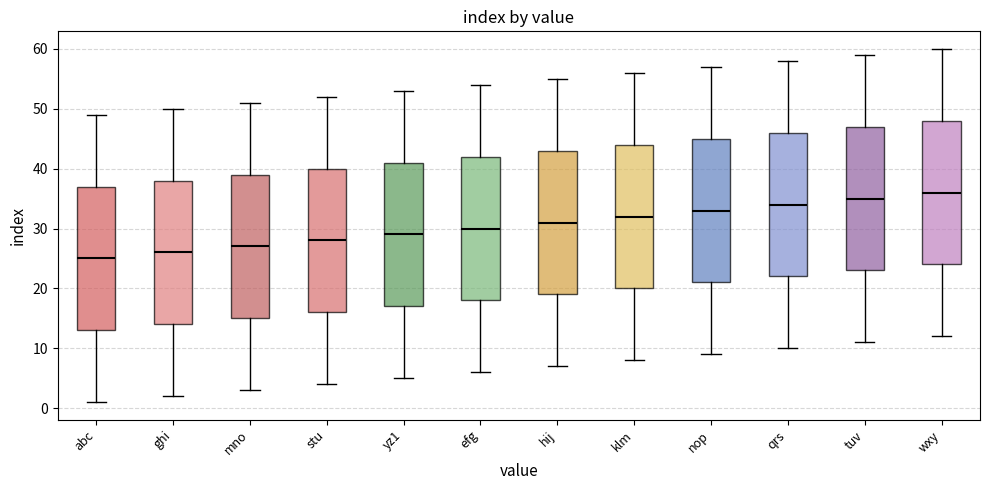

Which box has the highest median line?

wxy